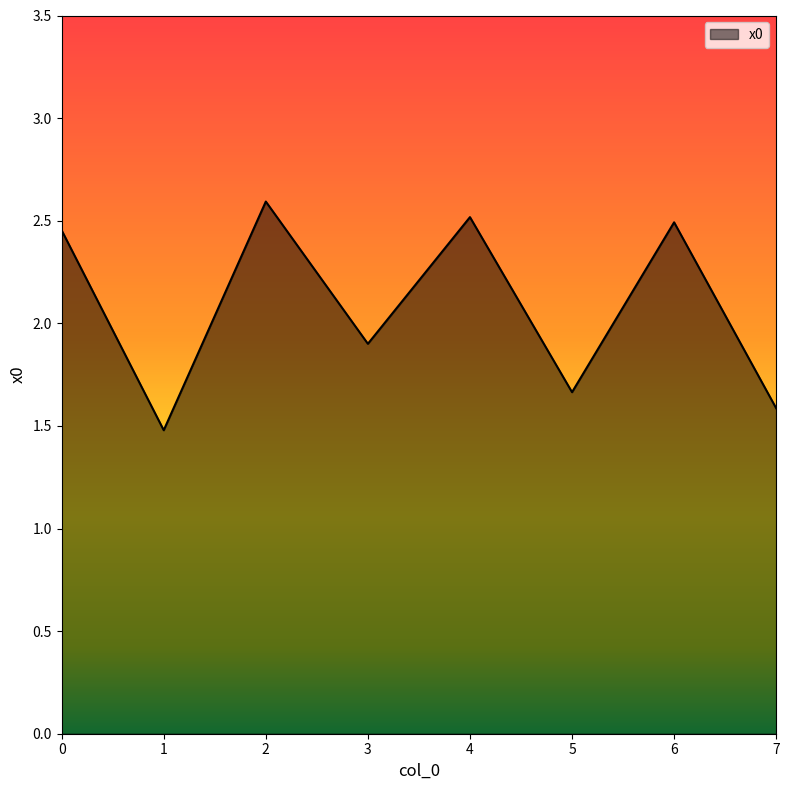

Which label corresponds to the smallest value in the chart?

1